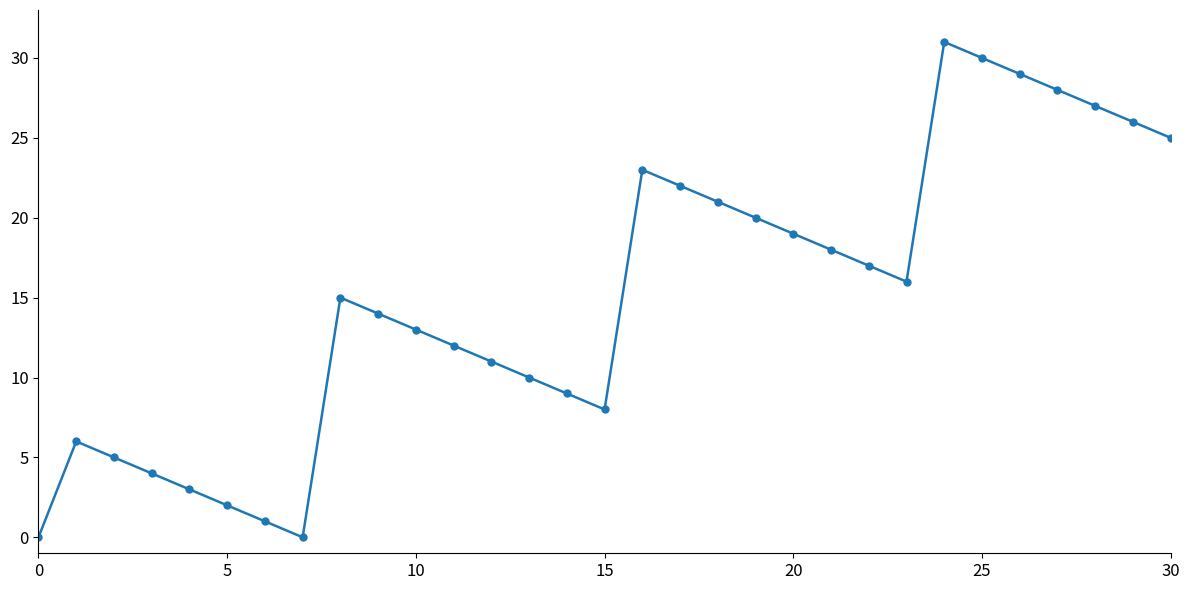

What is the sum of all values?

465